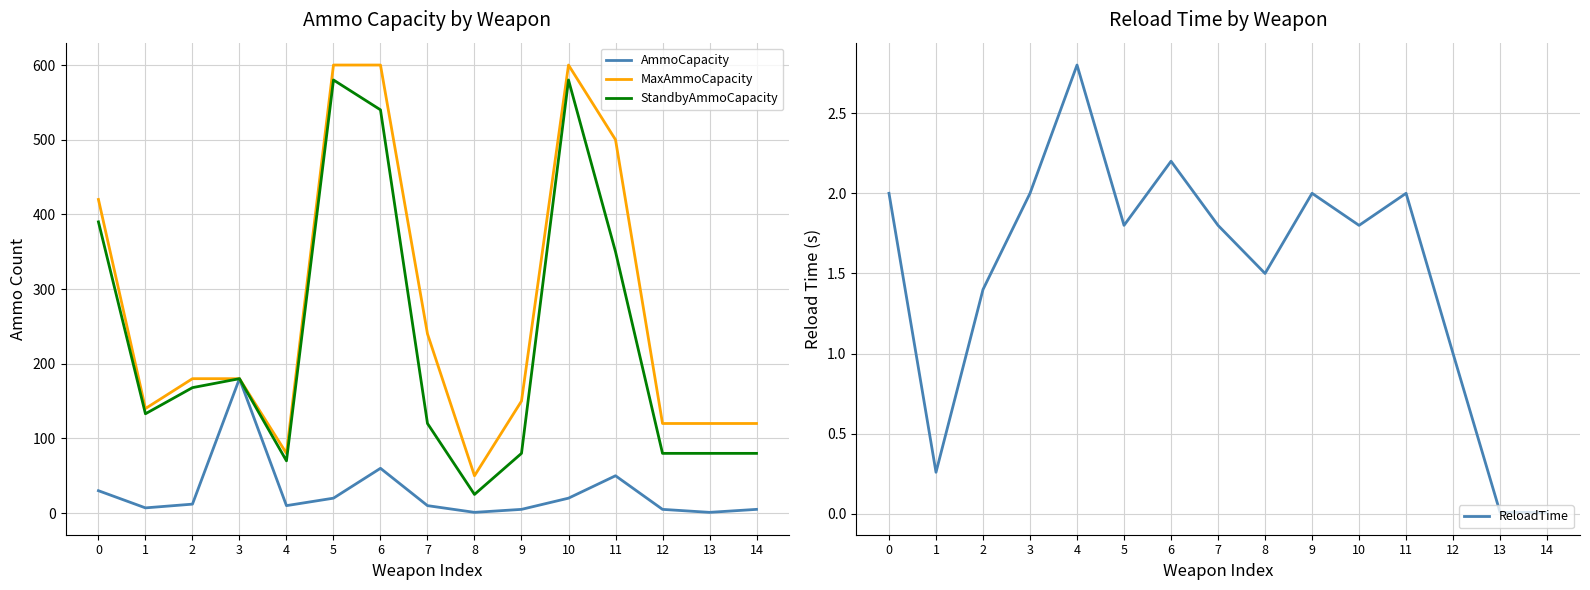

True or false: StandbyAmmoCapacity and MaxAmmoCapacity cross at least once.

False